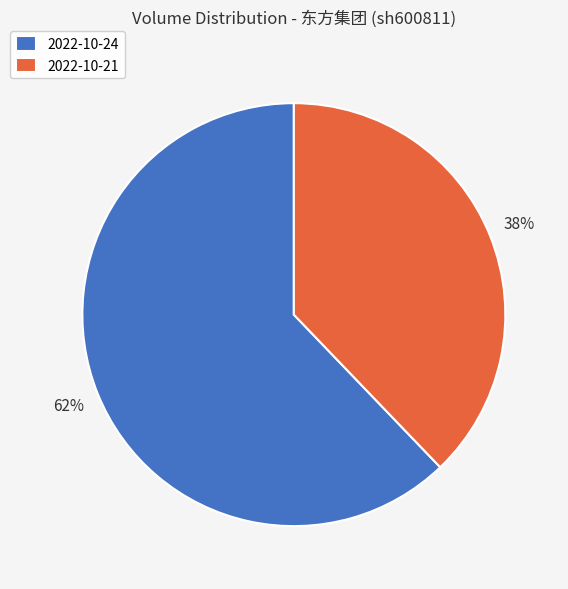

Which slice represents more than half of the pie?

2022-10-24